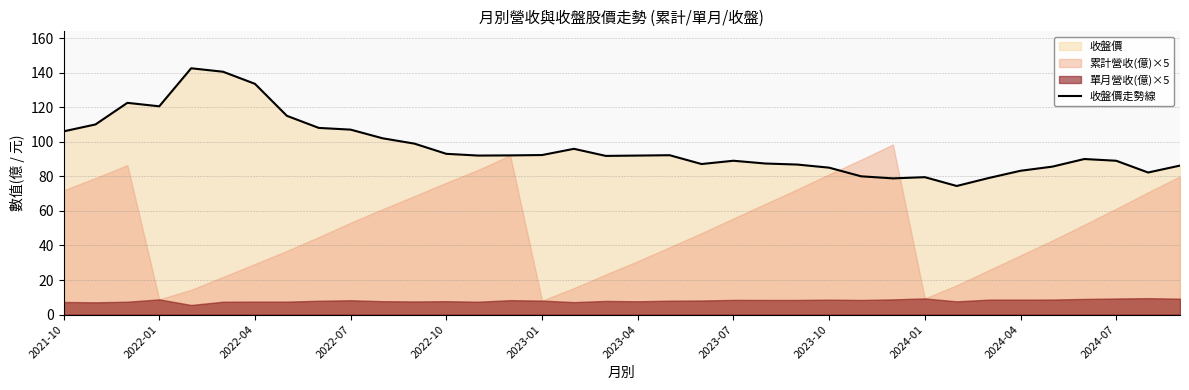

The 收盤價走勢線 series shows 23.3 at 2022-10. True or false?

False